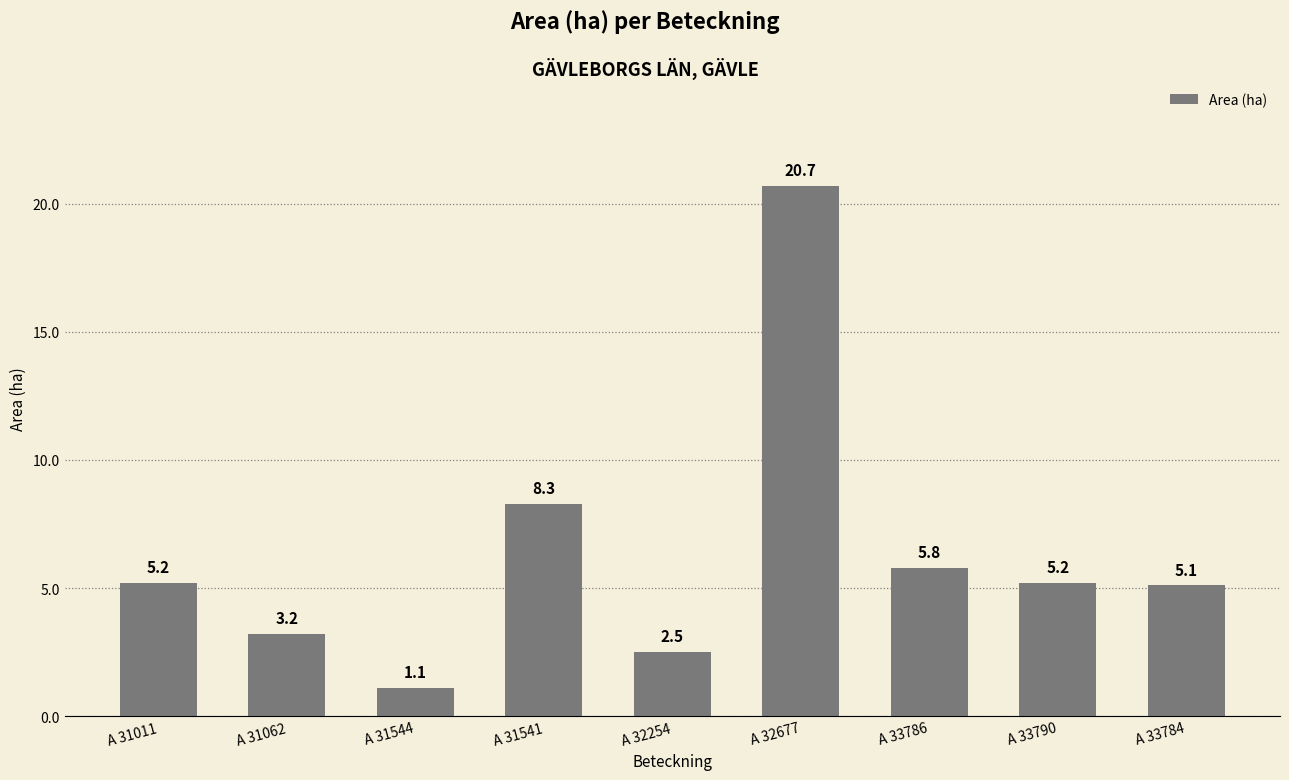

At which category does the chart reach its peak across all series?

A 32677